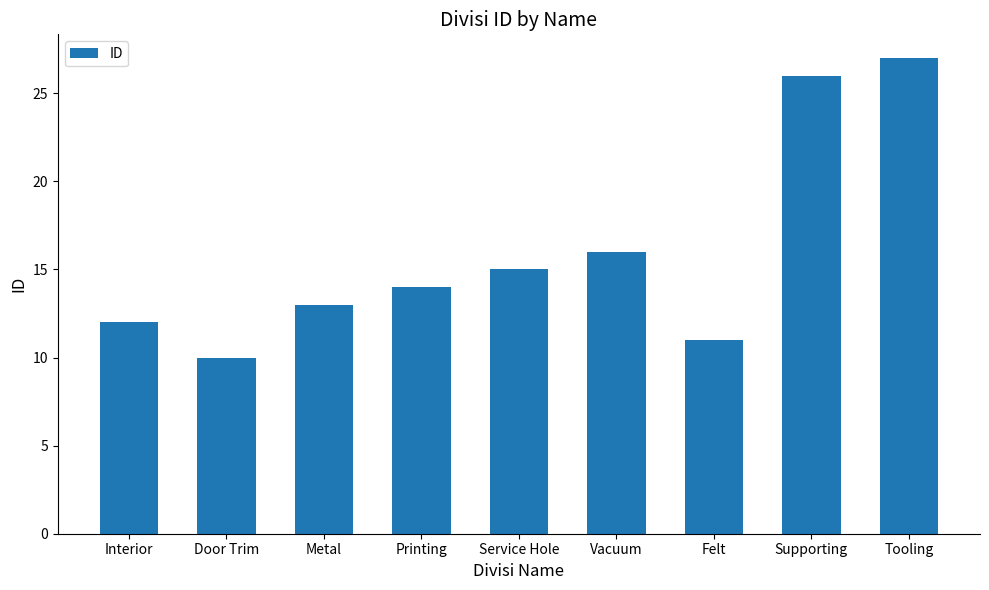

How many categories are shown in the chart?

9